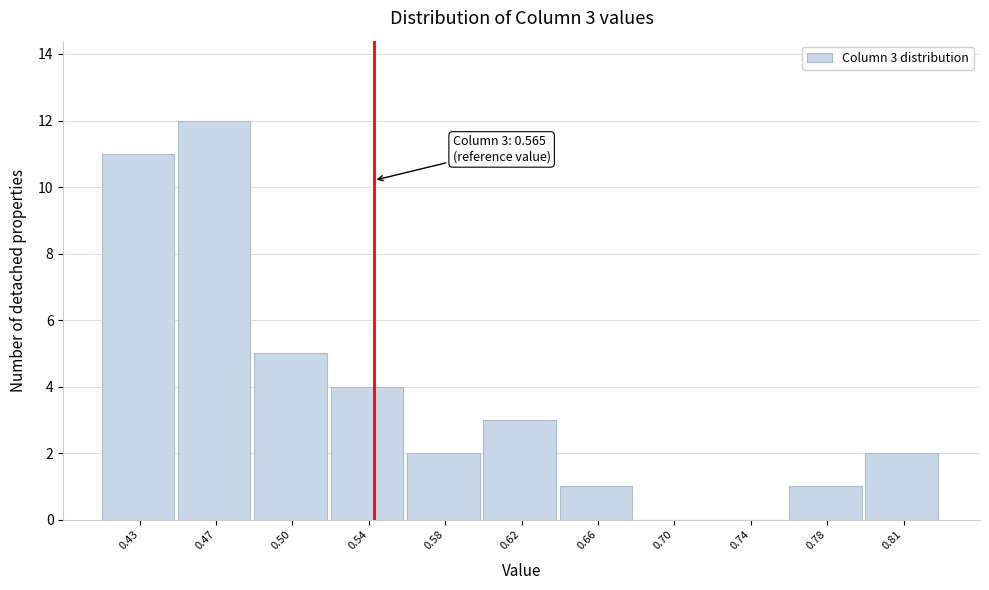

Reading left to right, list all the values displayed in this chart.

0.43=11	0.47=12	0.50=5	0.54=4	0.58=2	0.62=3	0.66=1	0.70=0	0.74=0	0.78=1	0.81=2